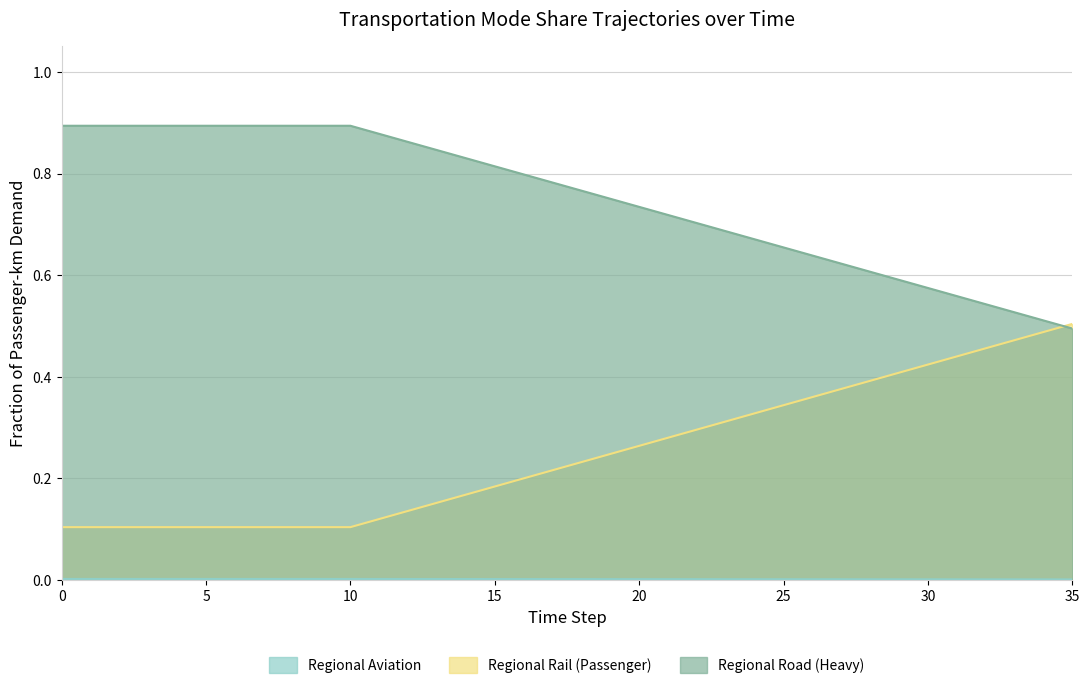

Which series has the largest total across all categories?

Regional Road (Heavy)